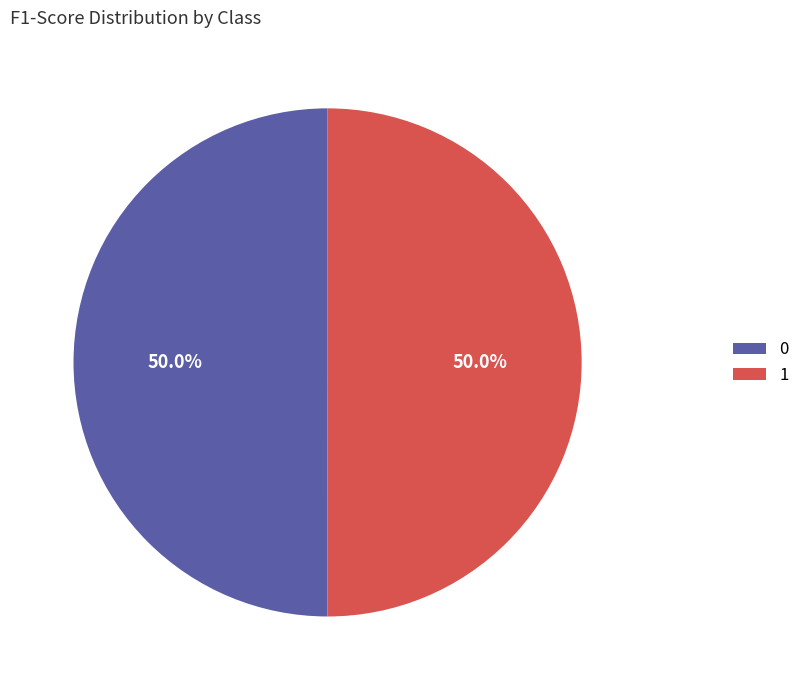

What percentage is the 1 slice, to the nearest percent?

50%